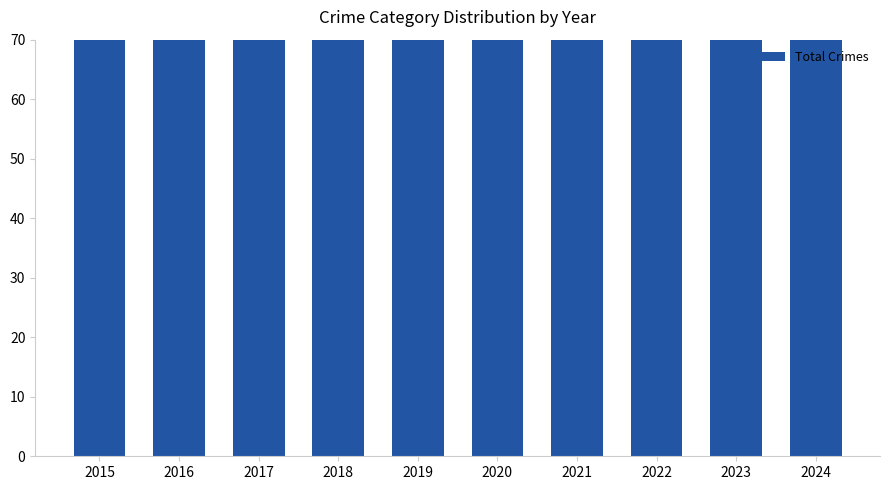

Which label corresponds to the largest value in the chart?

2016